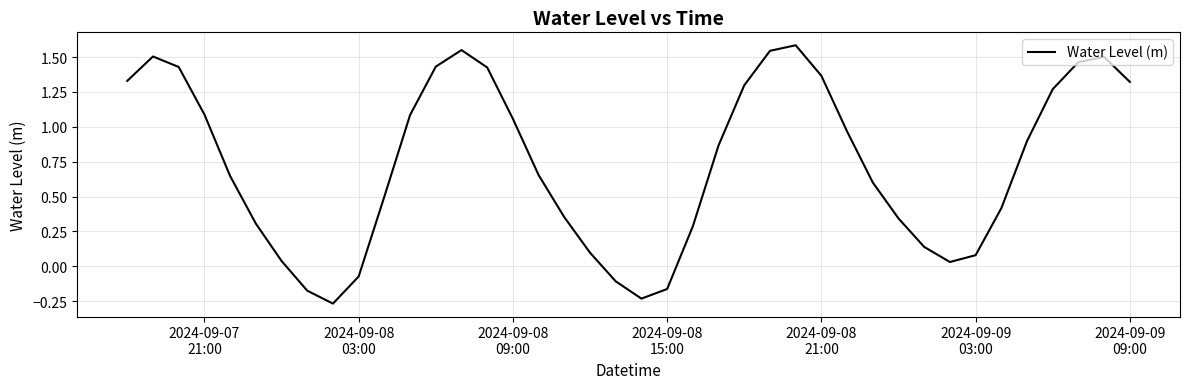

How many negative values are there?

6